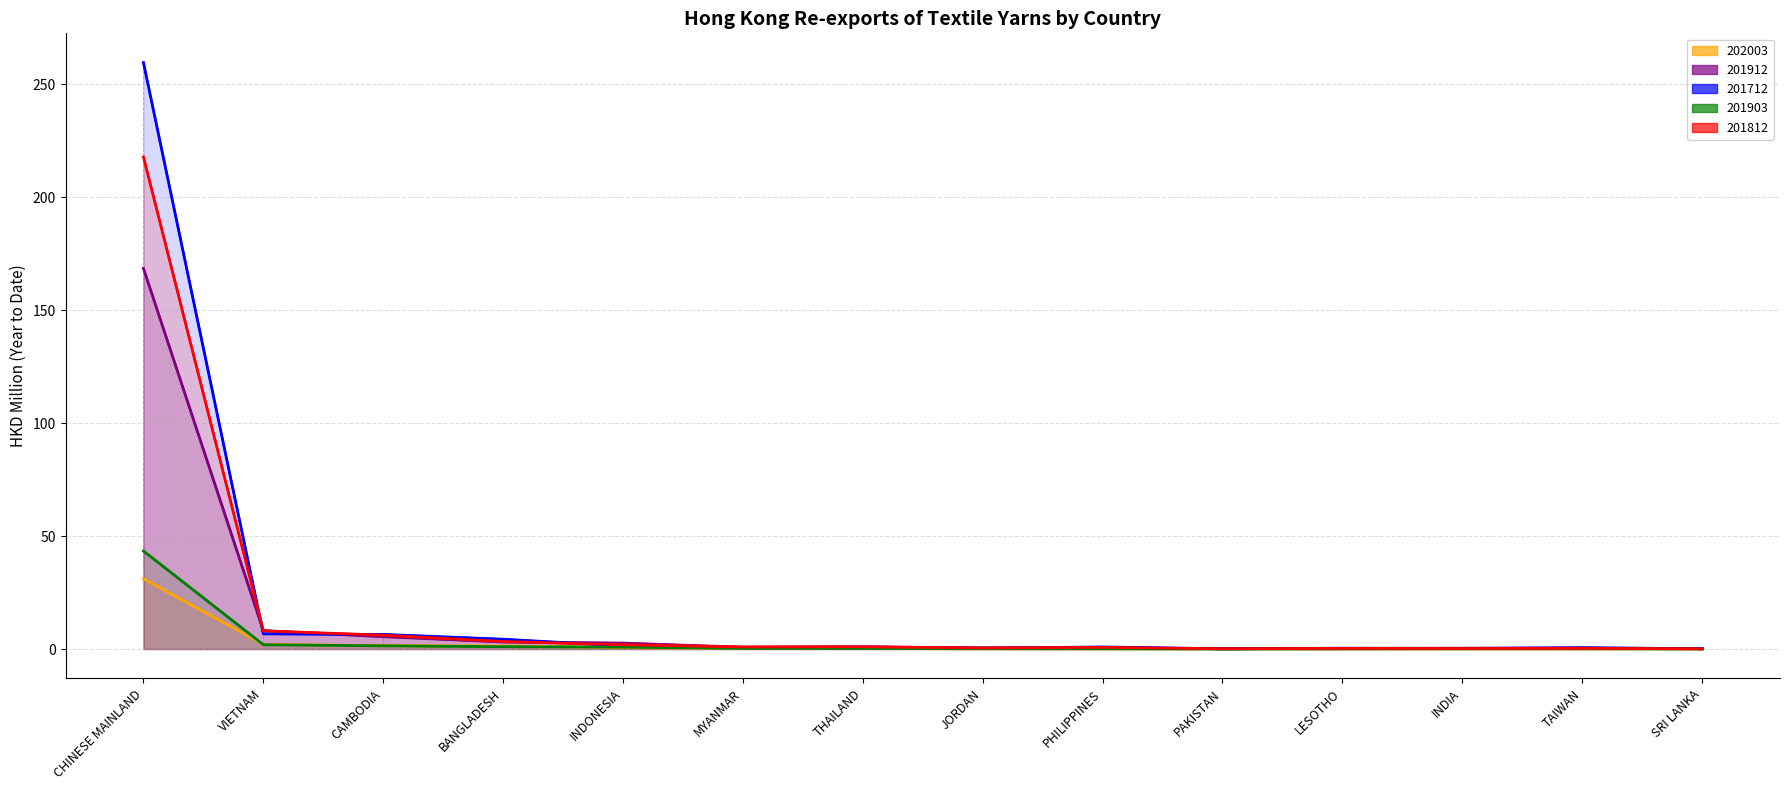

True or false: 201712 and 201812 cross at least once.

True